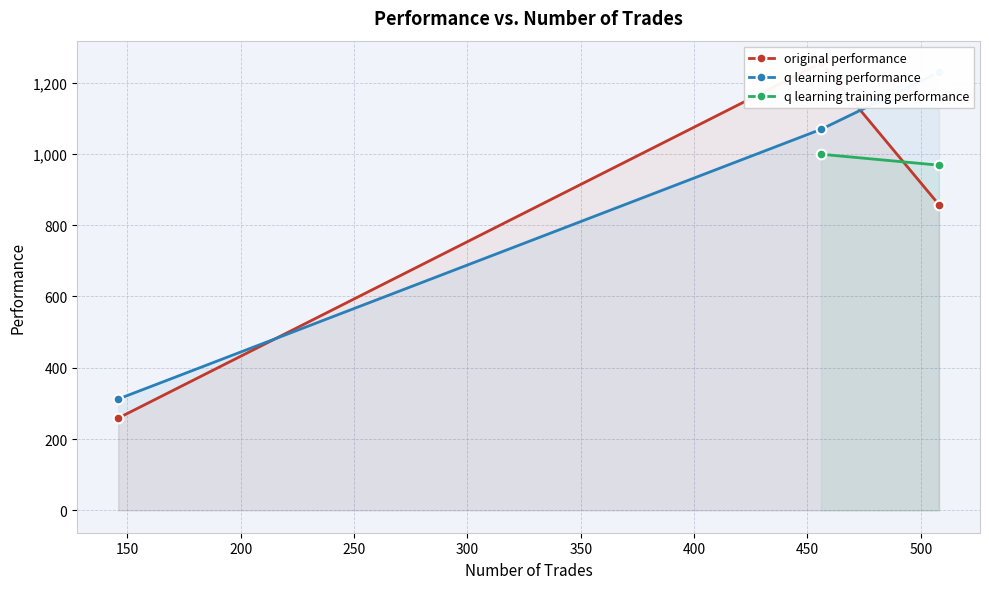

Is it true that original performance equals 2121.0 at 150?

False